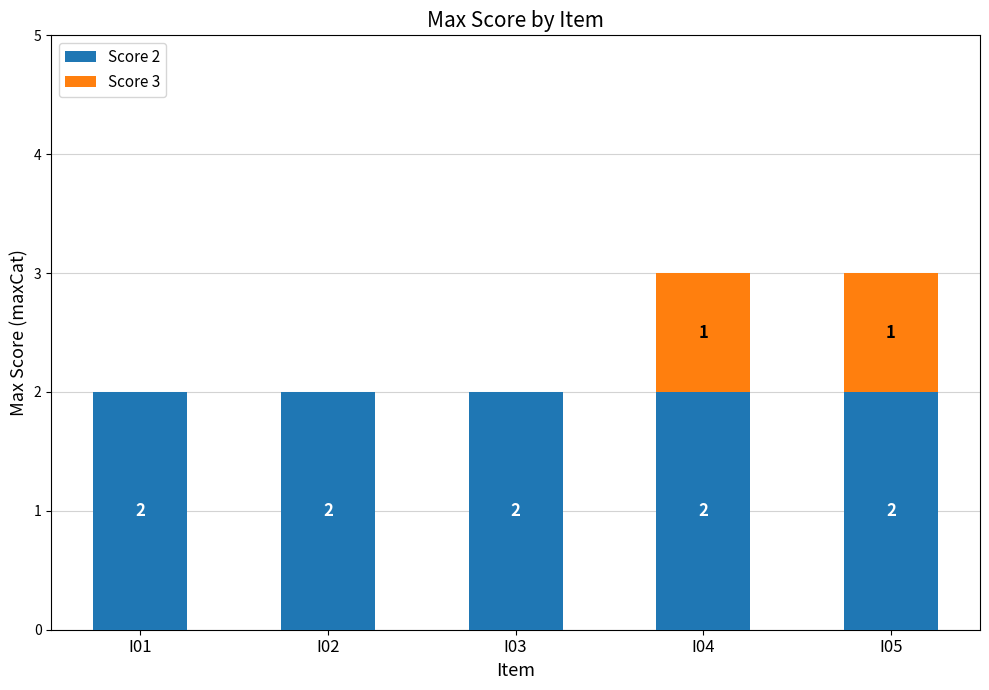

The Score 2 series shows 1 at I05. True or false?

False